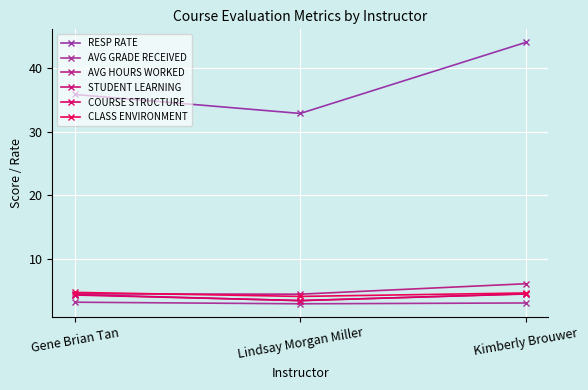

Is it true that CLASS ENVIRONMENT equals 4.7 at Gene Brian Tan?

True